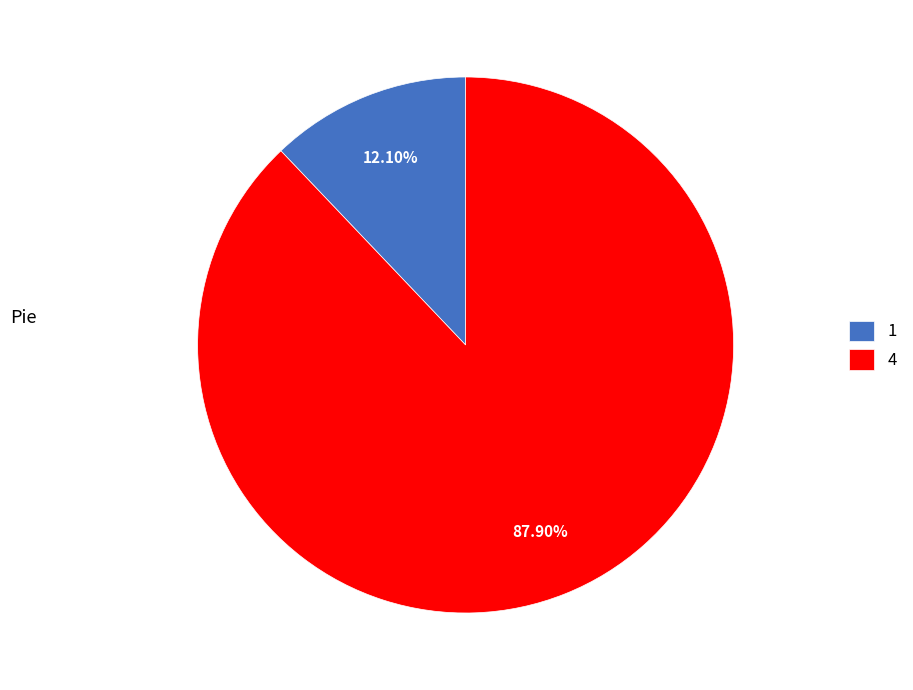

True or false: 4 accounts for 88% of the total.

True